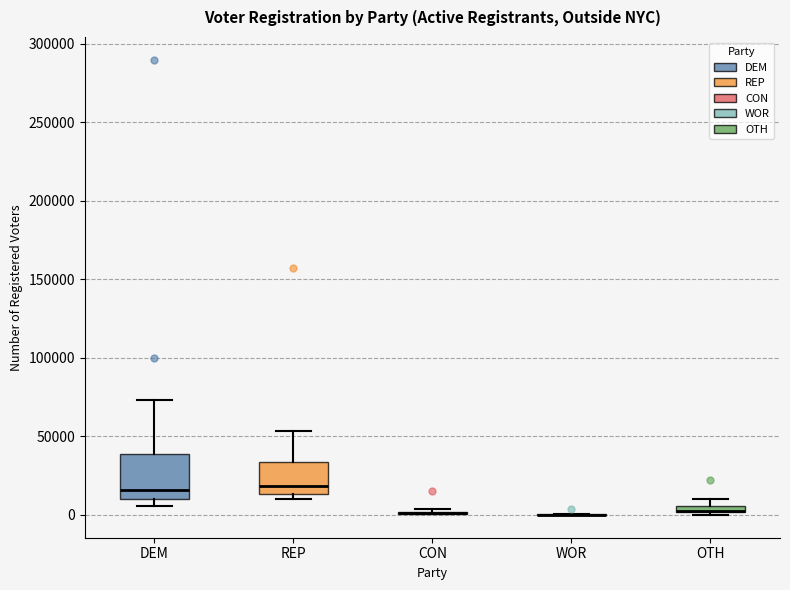

Where does the upper whisker of the box for REP end on the y-axis? The values are not printed on the chart, so give them approximately, as read against the axis.

55000